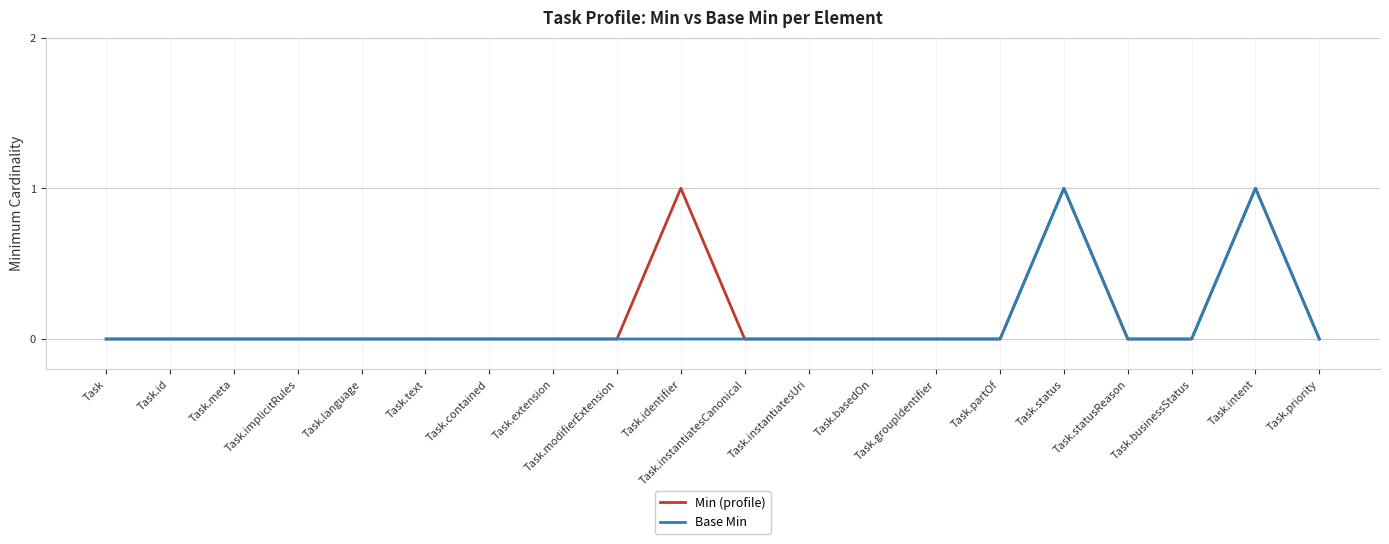

What position from the right is Task.partOf?

6